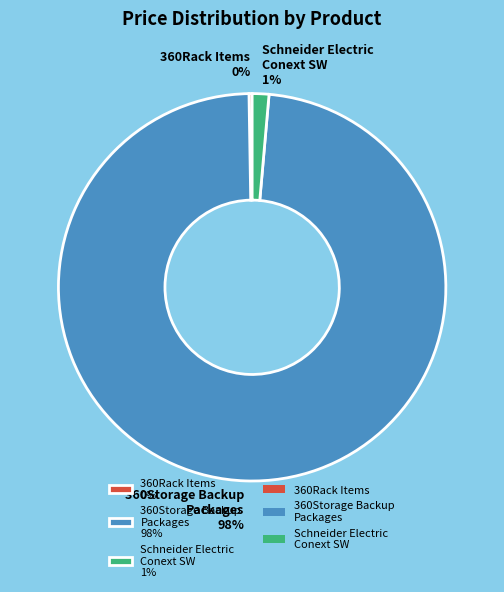

To the nearest percent, what percentage of the pie is Schneider Electric Conext SW 1%?

1%